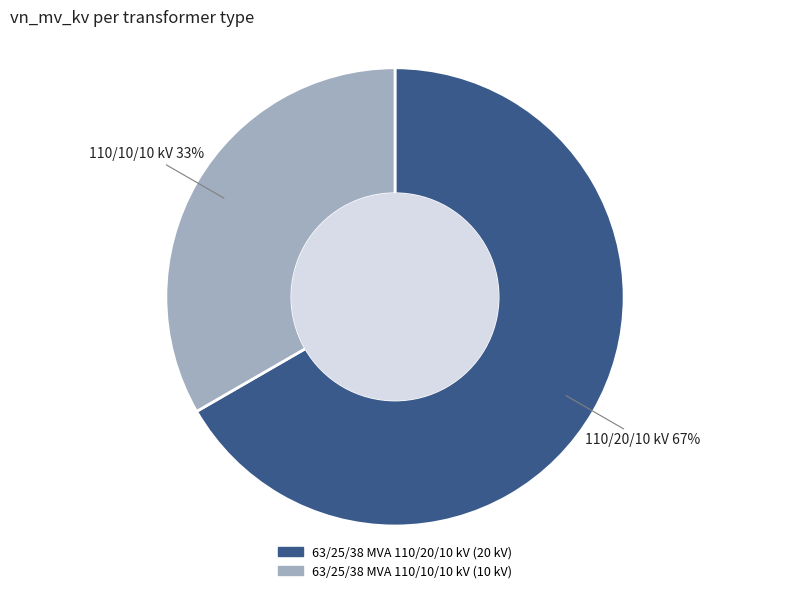

Which slice is the smallest?

63/25/38 MVA 110/10/10 kV